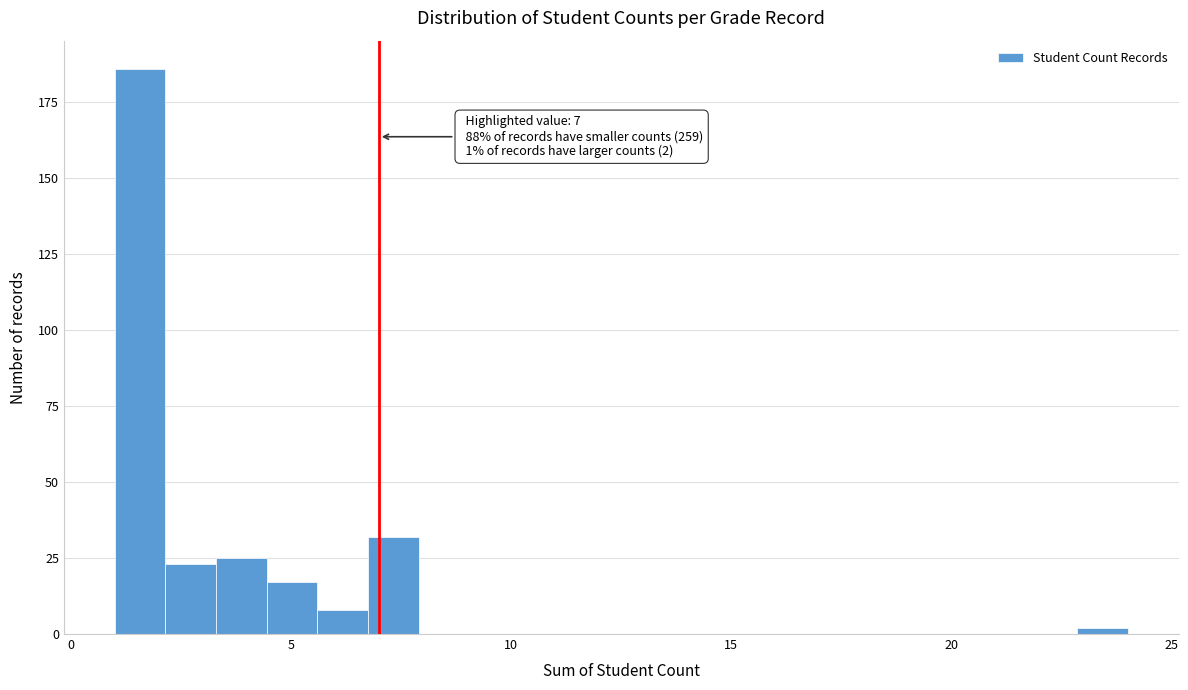

Around what value on the x-axis is the tallest bar? Give the approximate position of its centre, as read against the axis.

1.5